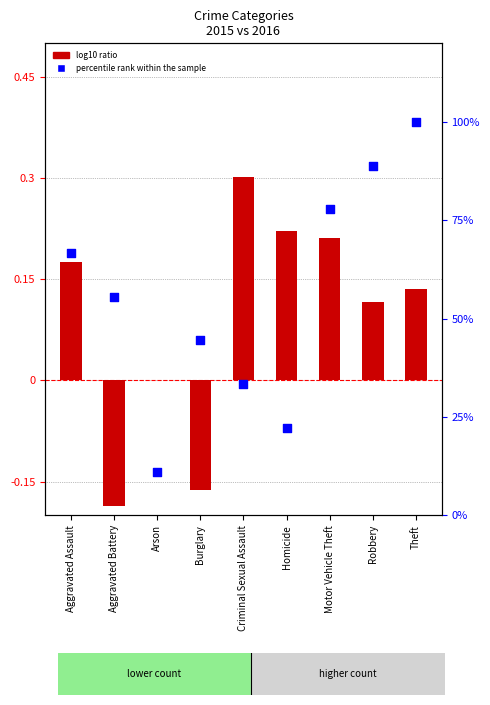

Which series contains the highest Y value?

percentile rank within the sample